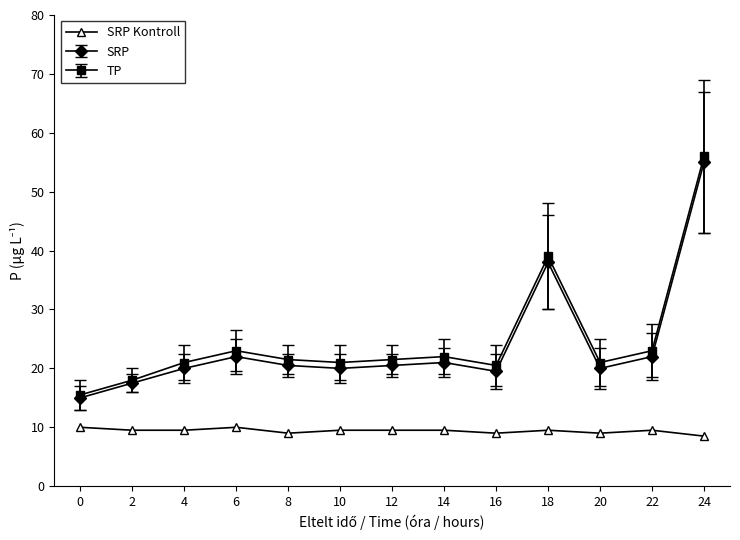

What is the maximum value shown in the chart?

56.0